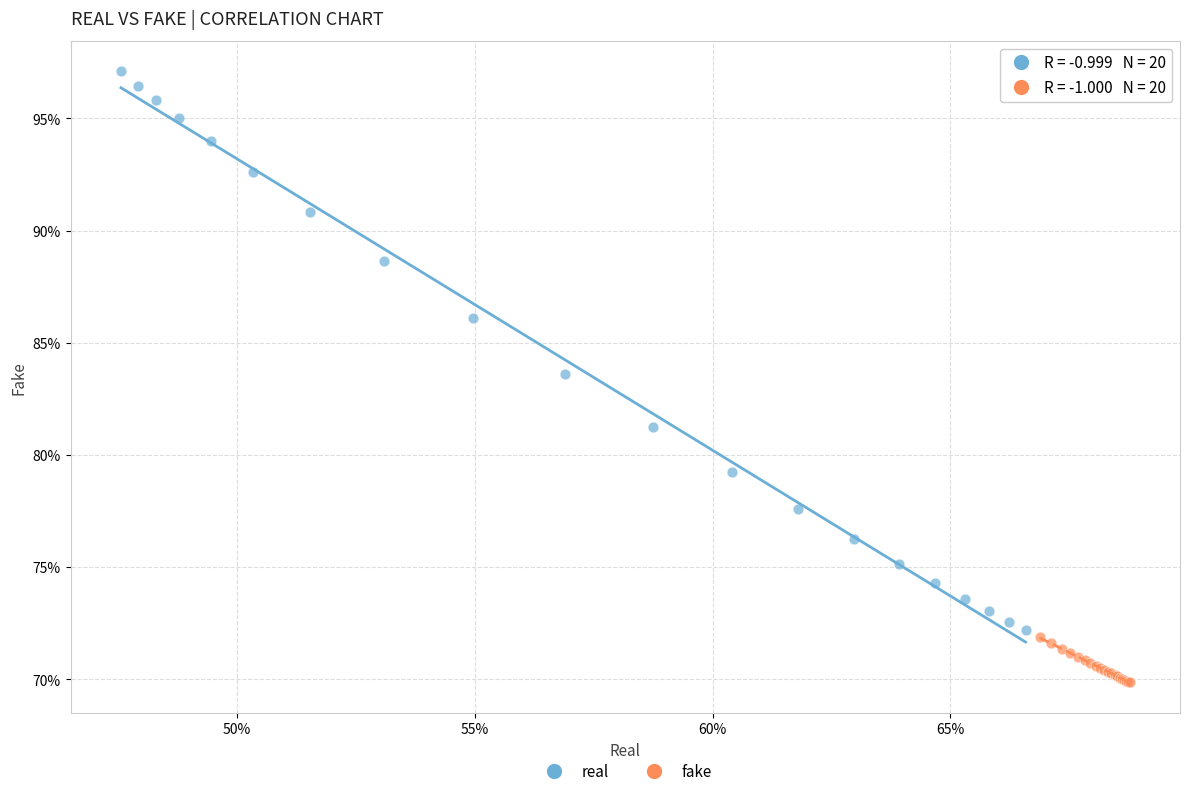

Which series has the largest Y range (max minus min)?

real